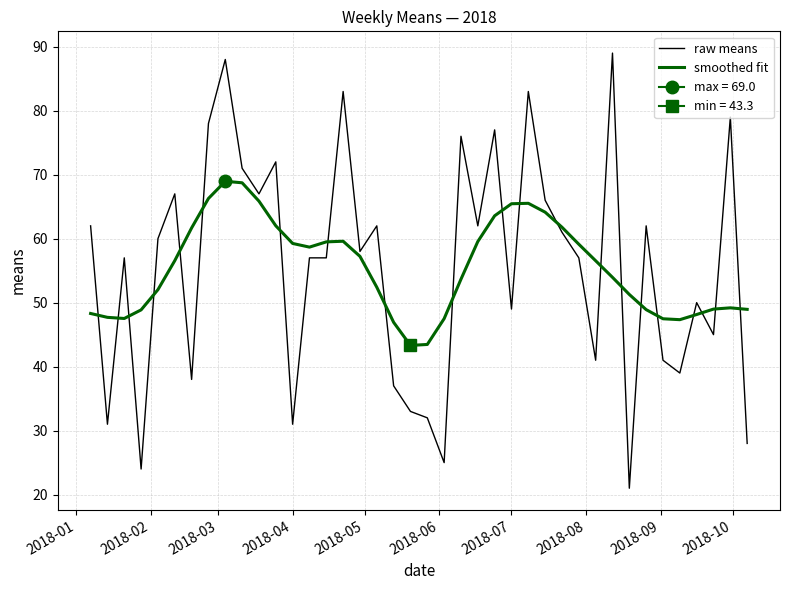

True or false: smoothed fit and raw means cross at least once.

True